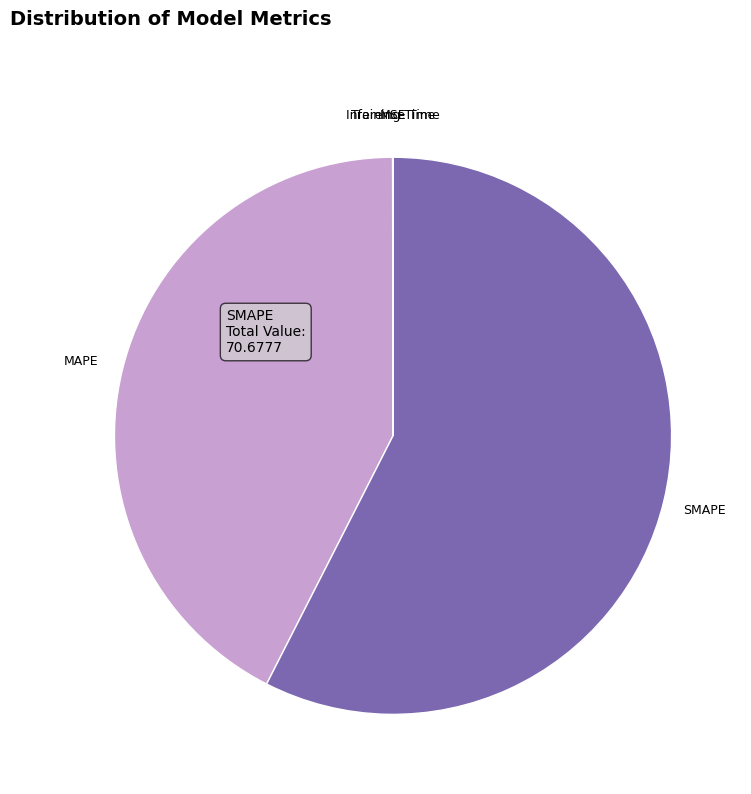

Which category has the biggest portion of the pie?

SMAPE